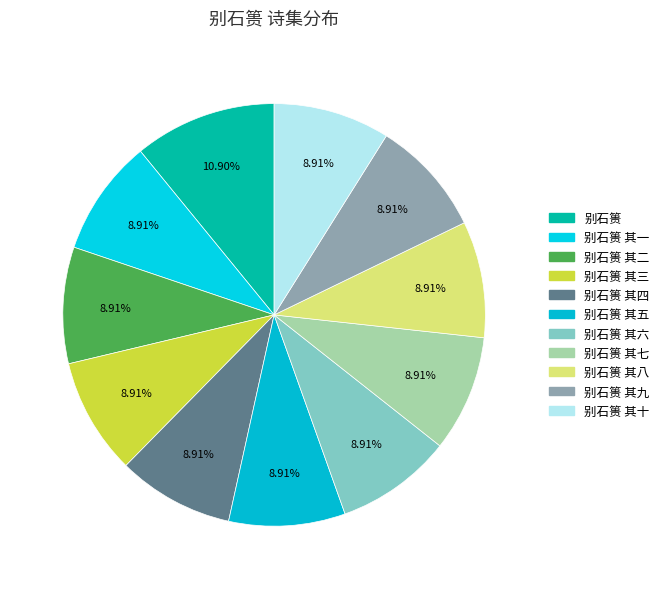

Count the number of slices in the pie.

11